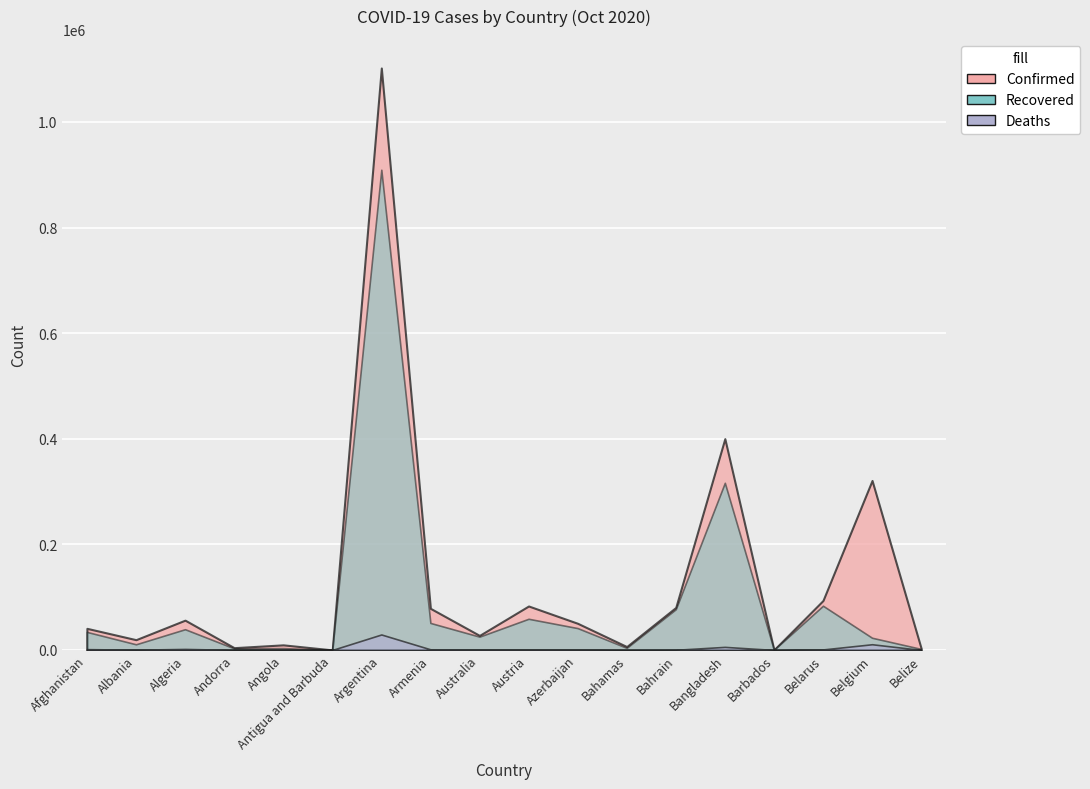

List the series in order of their overall mean, lowest first.

Deaths, Recovered, Confirmed